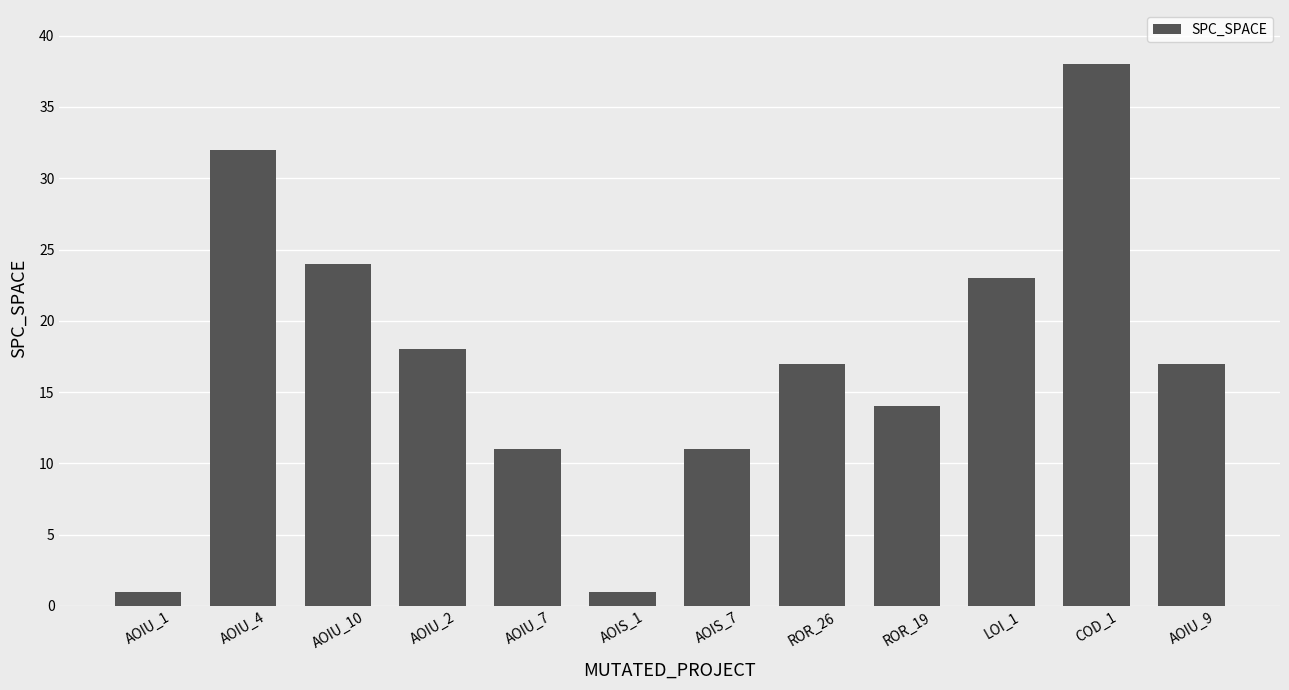

What is the sum of all values?

207